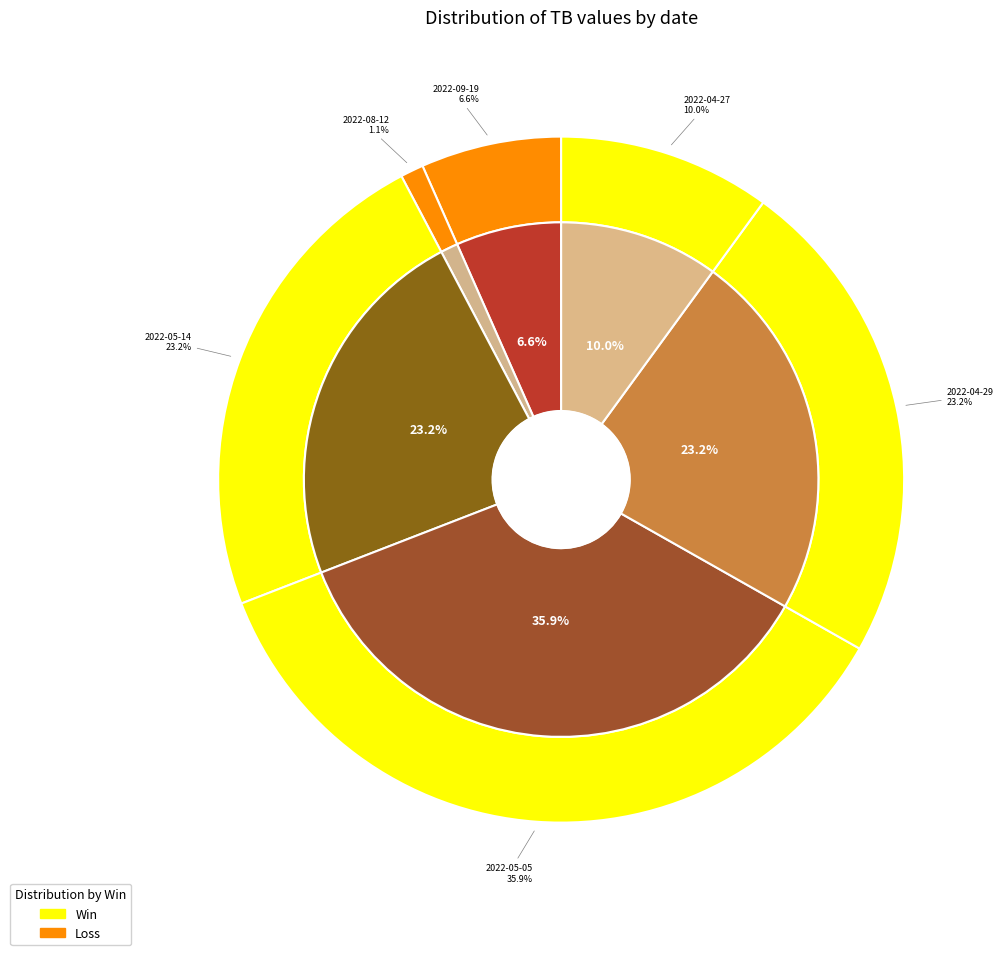

To the nearest percent, what is the difference between the 2022-05-14 and 2022-09-19 slice percentages?

17%